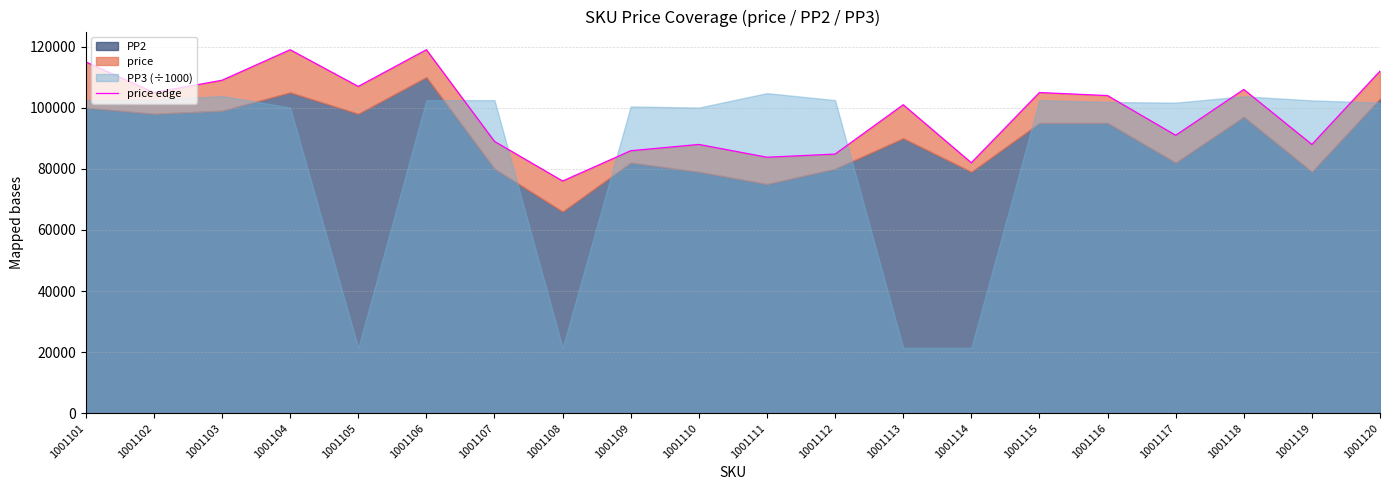

What is the sum of the values at 1001118 and 1001109?

191887